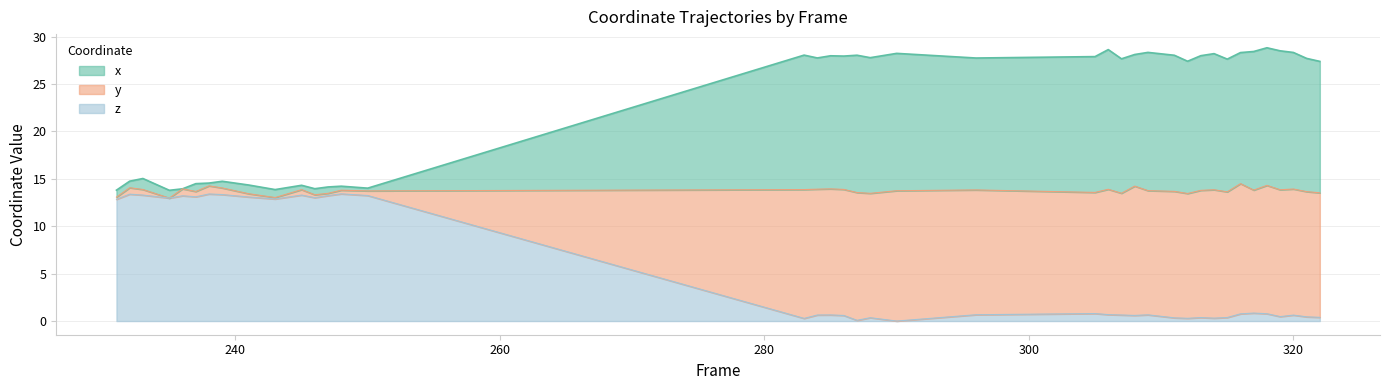

Between 247 and 311, which series saw the biggest shift?

x